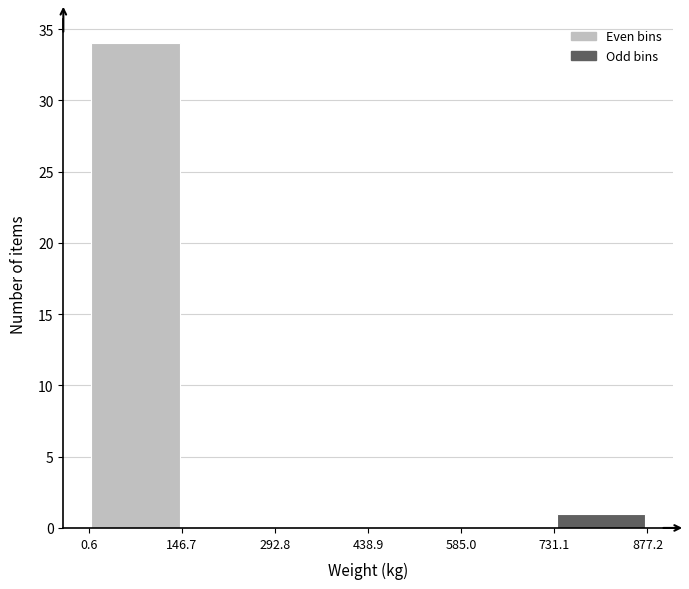

Reading left to right, transcribe this chart: for each bar, give the range it covers on the x-axis and its height. The values are not printed on the chart, so give them approximately, as read against the axis.

0.6 to 146.7: 34
146.7 to 292.8: 0
292.8 to 438.9: 0
438.9 to 585.0: 0
585.0 to 731.1: 0
731.1 to 877.2: 1